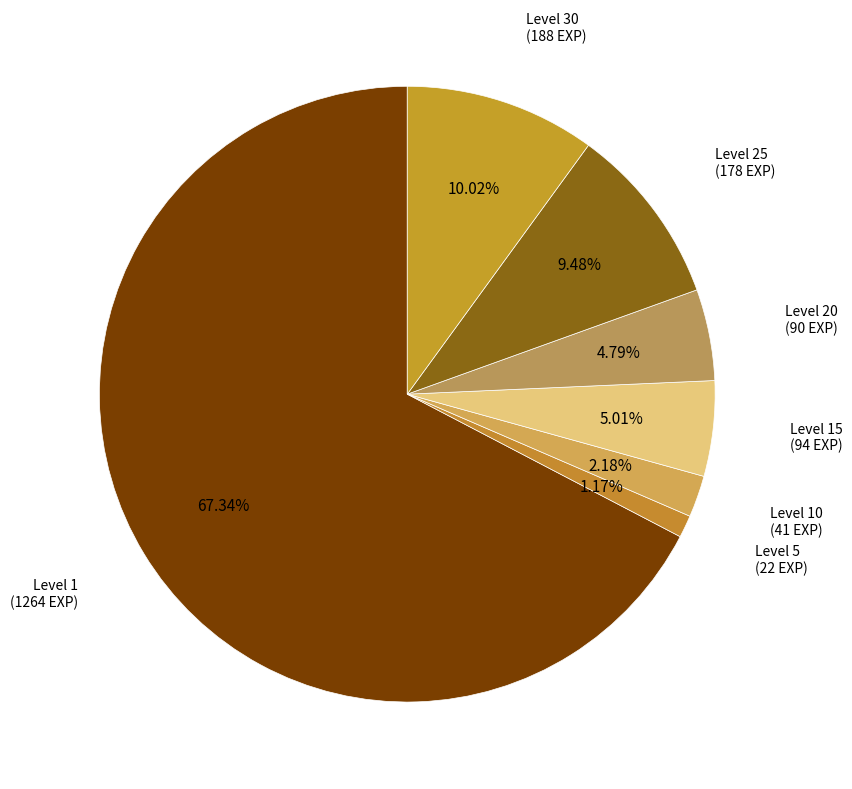

Count the number of slices in the pie.

7